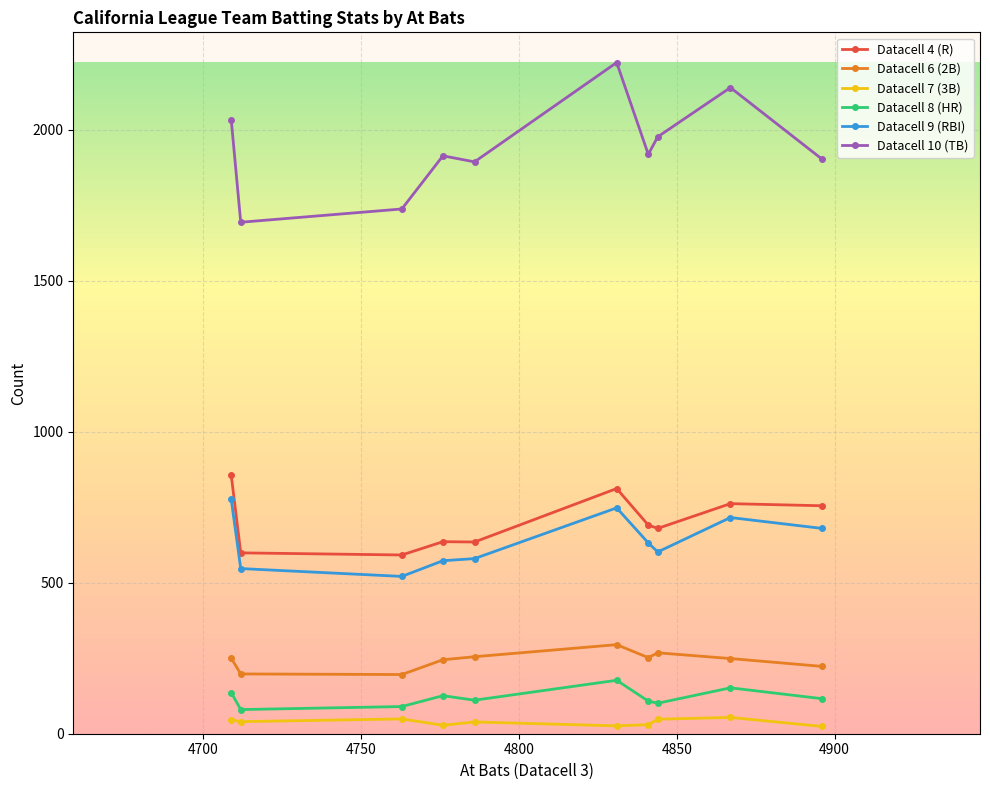

True or false: Datacell 4 (R) and Datacell 8 (HR) intersect in this chart.

False